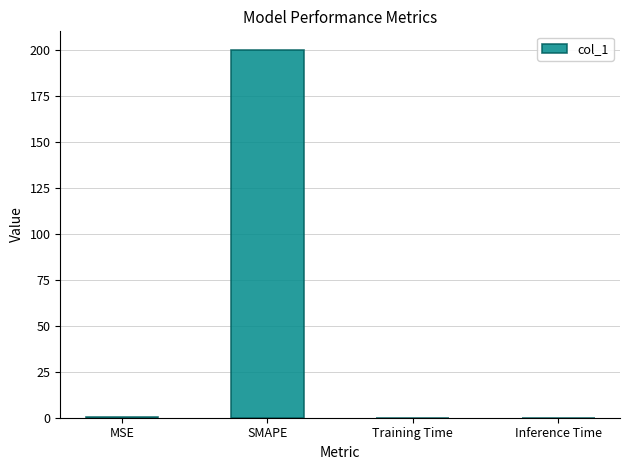

The value at SMAPE is 61.1. True or false?

False